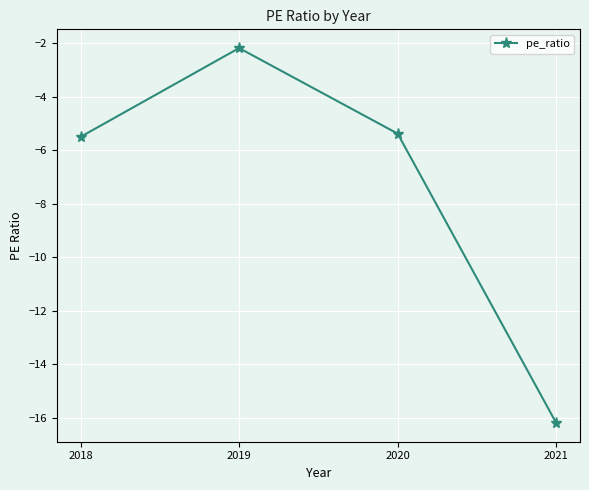

Where is the data nearest to the value -9?

2018